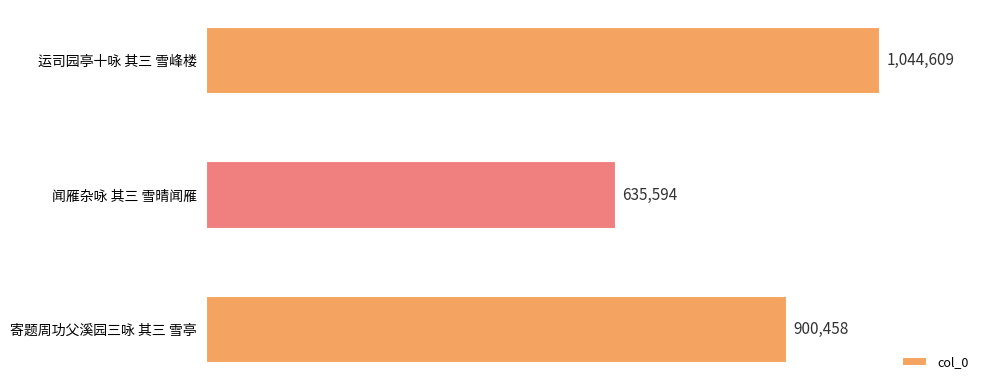

Rank the categories by value from highest to lowest.

运司园亭十咏 其三 雪峰楼, 寄题周功父溪园三咏 其三 雪亭, 闻雁杂咏 其三 雪晴闻雁